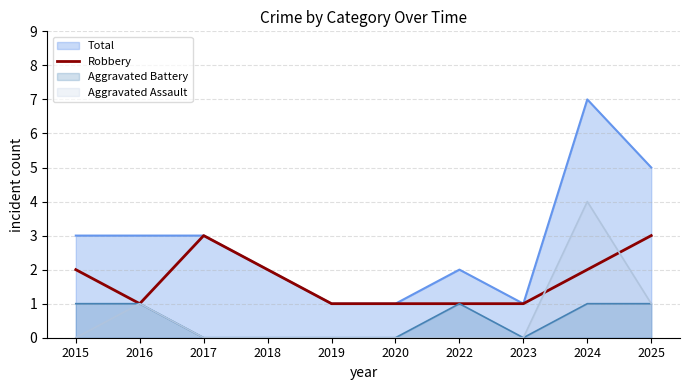

Where is the first local minimum?

2016